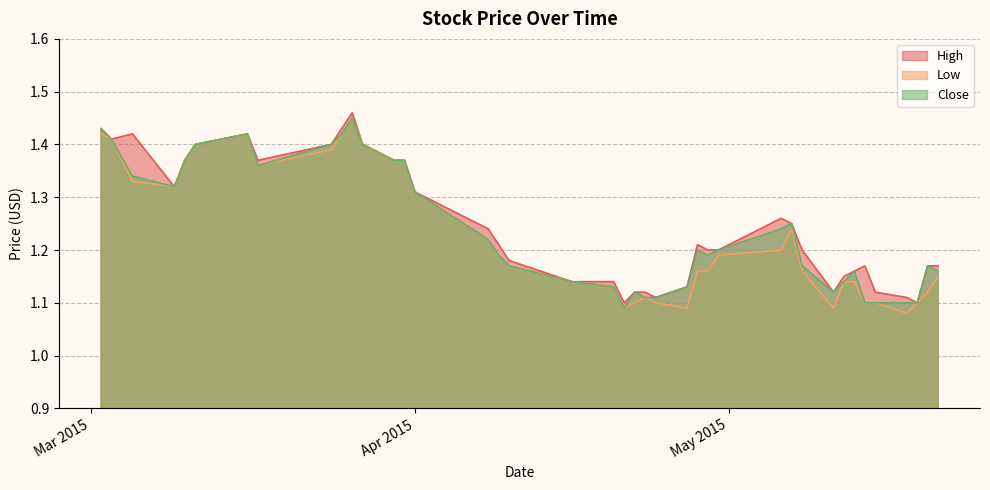

Does the chart have visible grid lines?

Yes